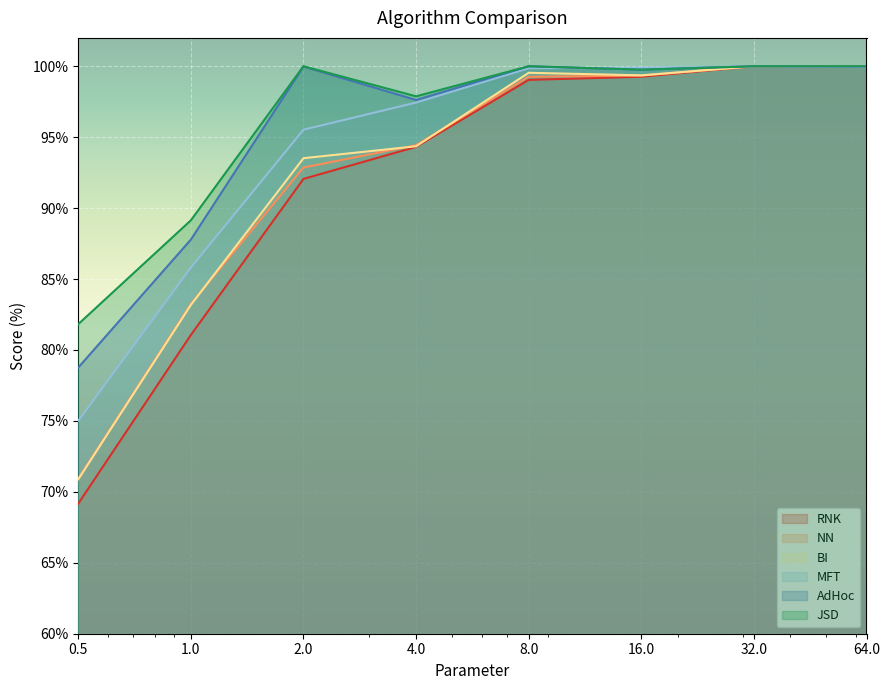

Which has a higher value, 2 or 64?

64